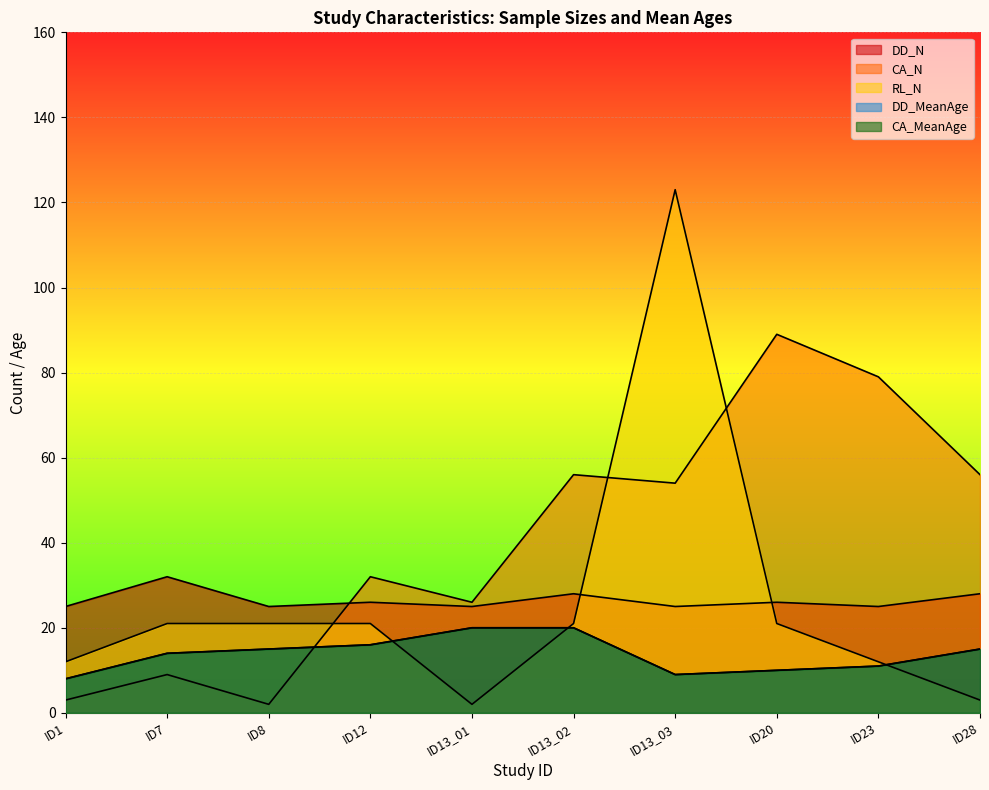

The RL_N series shows 3 at ID13_01. True or false?

False